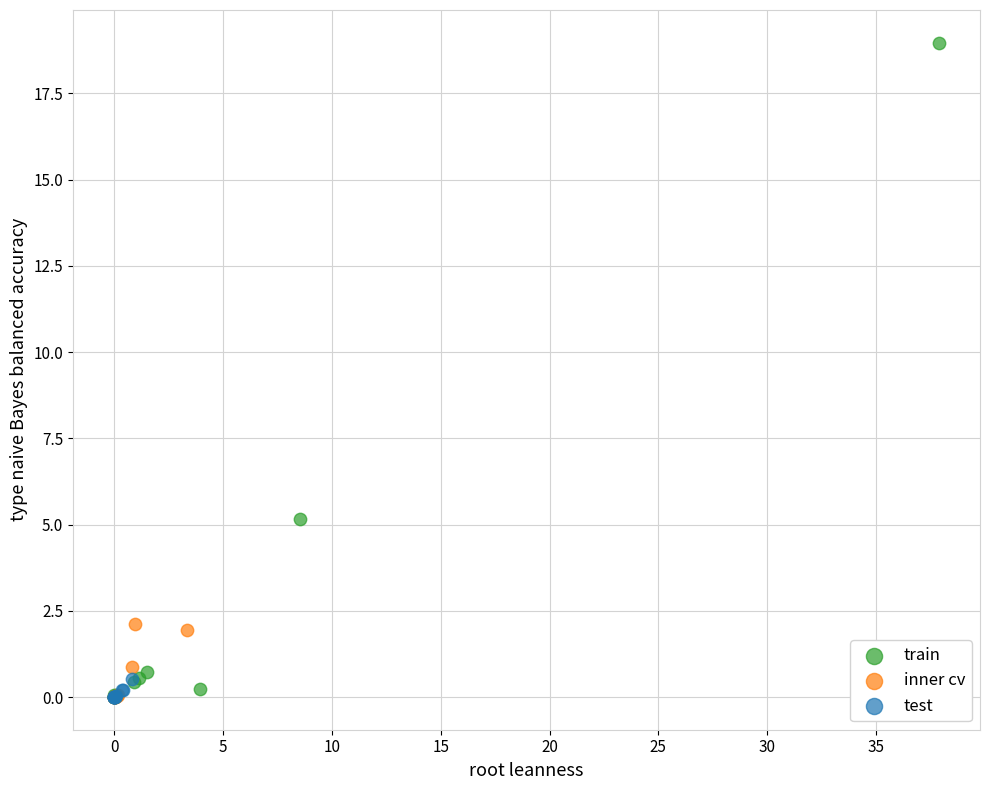

Which series has the largest Y range (max minus min)?

train